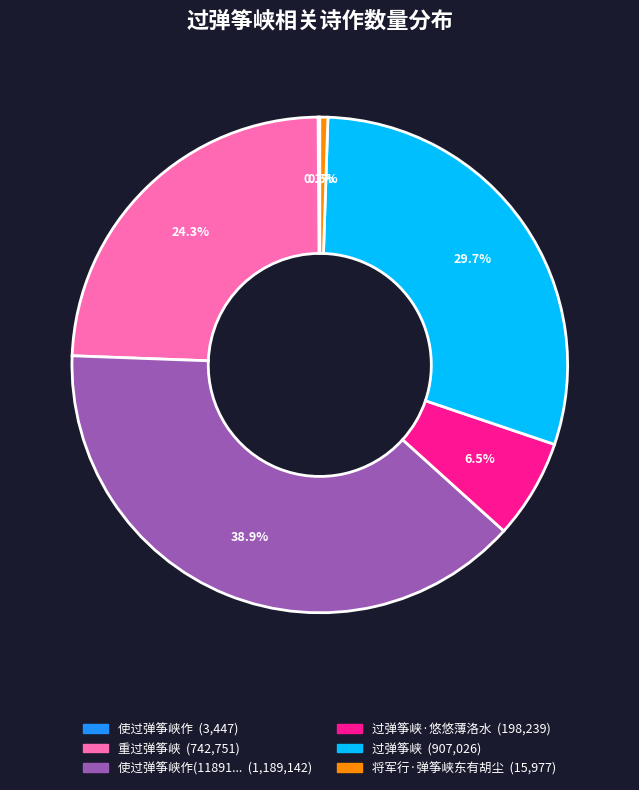

Is there a majority slice in this chart?

No